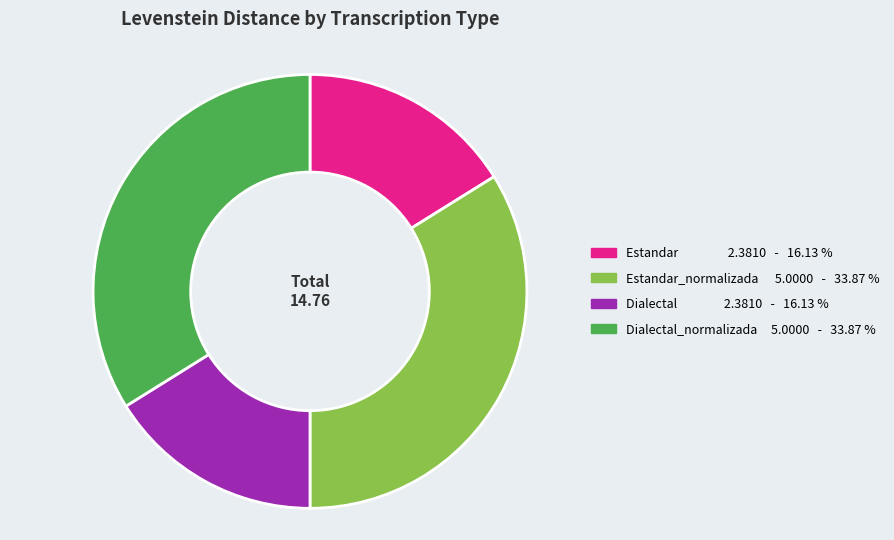

How many segments does this pie chart have?

4